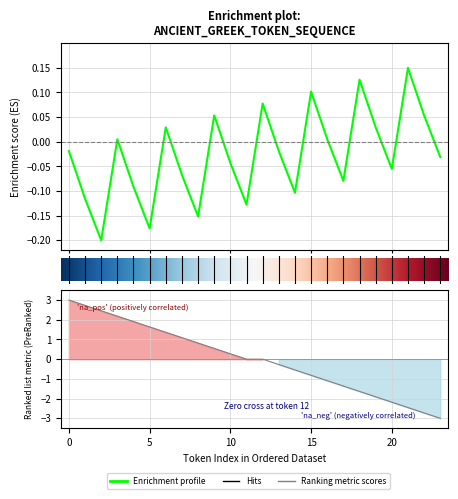

Does the chart display data point markers on the line(s)?

No